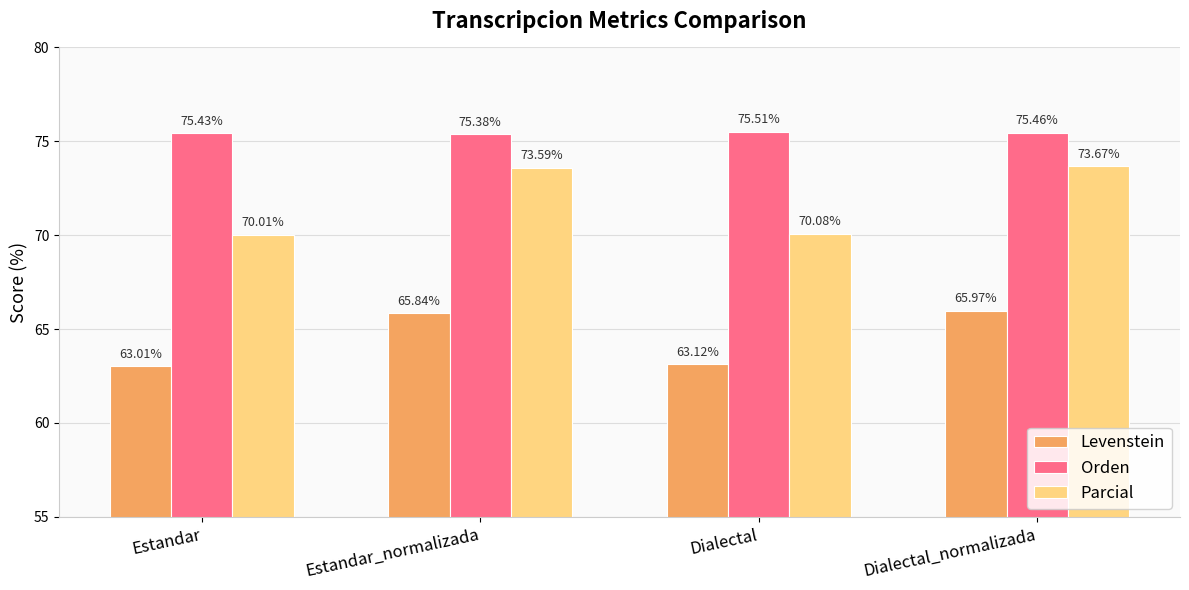

What is the sum of all Parcial values?

287.4